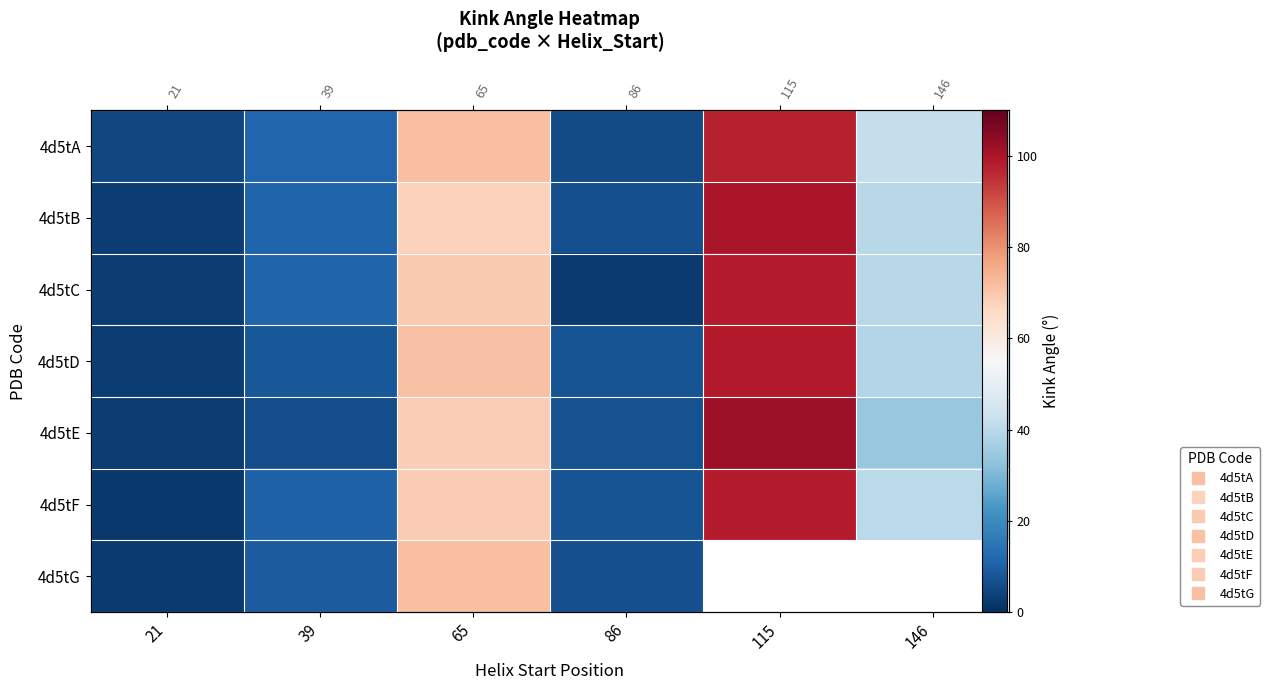

The value of 4d5tD at 65 is 108.8. True or false?

False